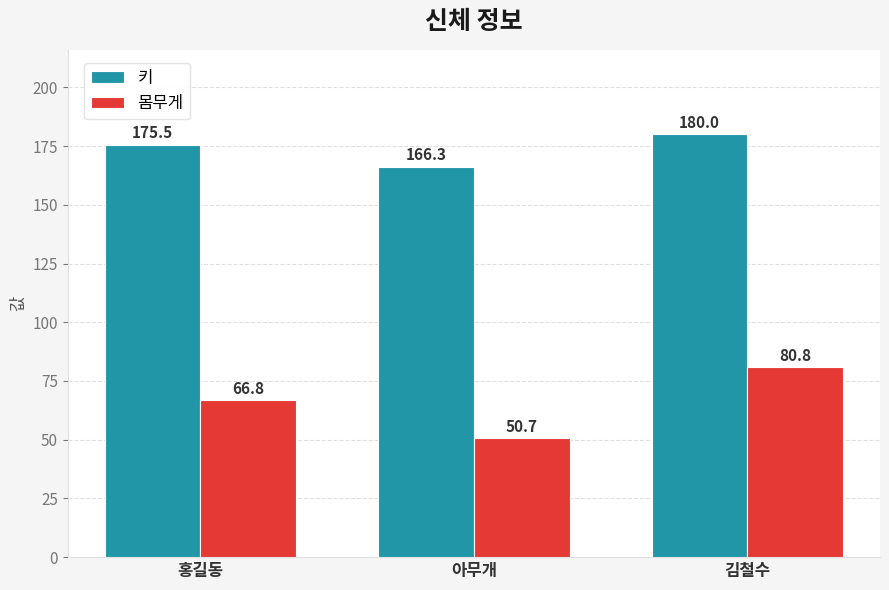

Which series has the largest total across all categories?

키